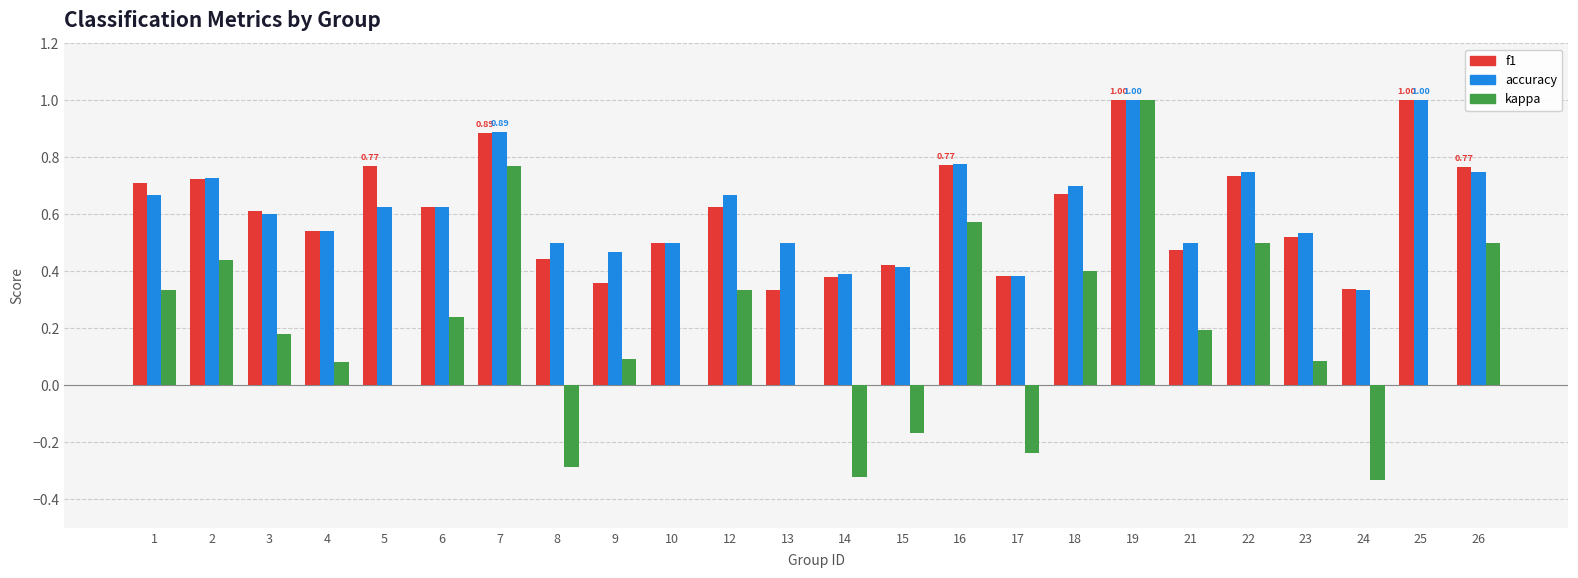

What is the total value across all series at 16?

2.1